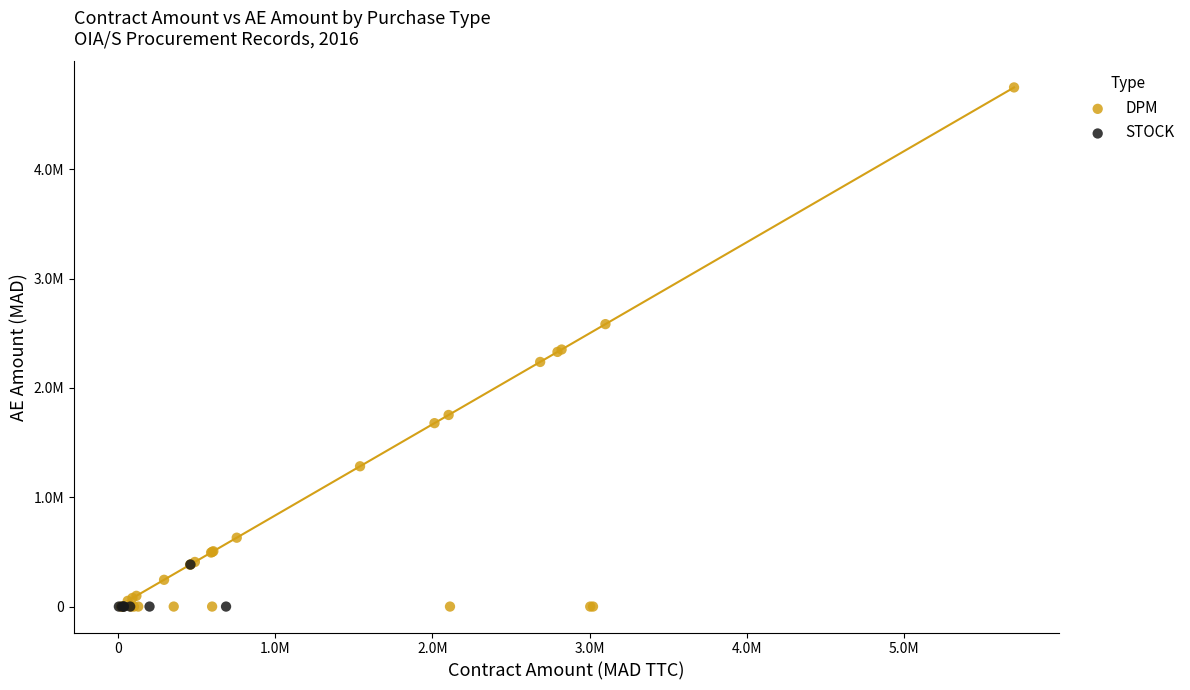

Which series reaches the maximum Y coordinate?

DPM